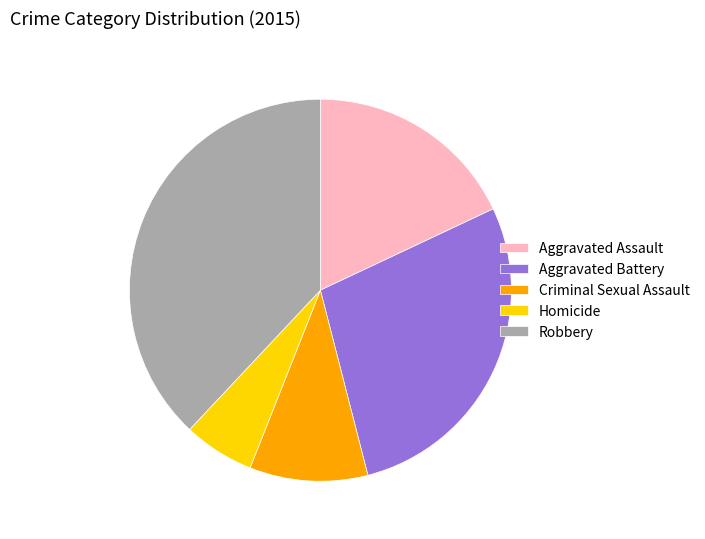

Is Homicide the majority of the pie?

No